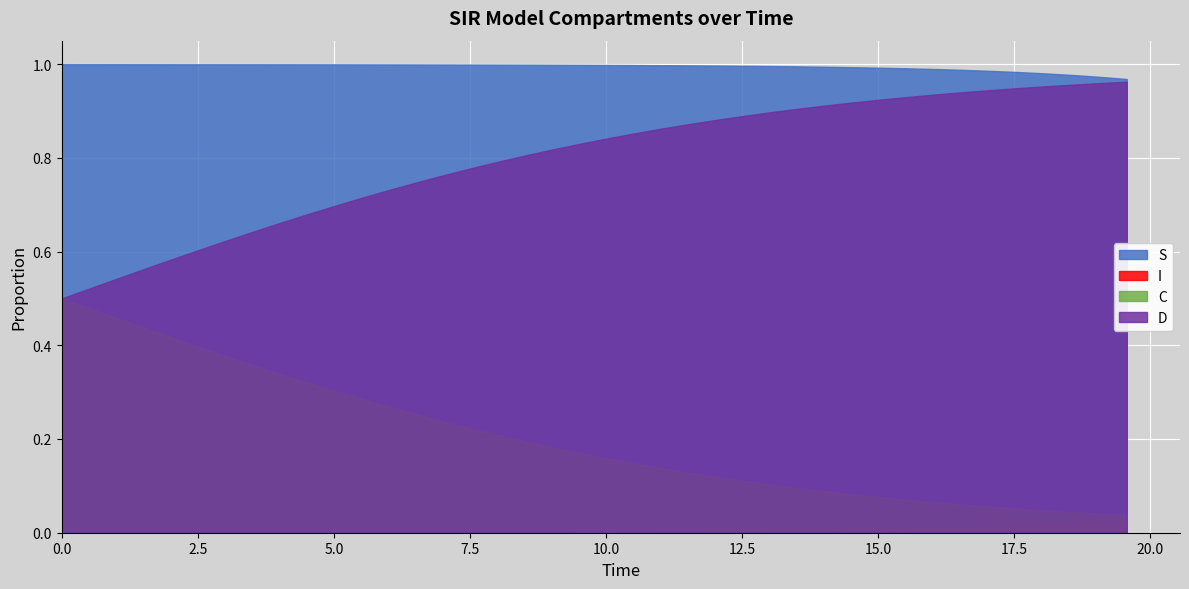

Reading left to right, what are all the values shown in this chart?

S: 0=1.0	1=1.0	2=1.0	3=1.0	4=1.0	5=1.0	6=1.0	7=1.0	8=1.0	9=1.0	10=1.0	11=1.0	12=1.0	13=1.0	14=1.0	15=1.0	16=1.0	17=1.0	18=1.0	19=1.0	20=1.0	21=1.0	22=1.0	23=1.0	24=1.0	25=1.0	26=1.0	27=1.0	28=1.0	29=1.0	30=1.0	31=1.0	32=1.0	33=1.0	34=1.0	35=1.0	36=1.0	37=1.0	38=1.0	39=1.0
I: 0=0.0	1=0.0	2=0.0	3=0.0	4=0.0	5=0.0	6=0.0	7=0.0	8=0.0	9=0.0	10=0.0	11=0.0	12=0.0	13=0.0	14=0.0	15=0.0	16=0.0	17=0.0	18=0.0	19=0.0	20=0.0	21=0.0	22=0.0	23=0.0	24=0.0	25=0.0	26=0.0	27=0.0	28=0.0	29=0.0	30=0.0	31=0.0	32=0.0	33=0.0	34=0.0	35=0.0	36=0.0	37=0.0	38=0.0	39=0.0
C: 0=0.5	1=0.5	2=0.5	3=0.4	4=0.4	5=0.4	6=0.4	7=0.4	8=0.3	9=0.3	10=0.3	11=0.3	12=0.3	13=0.3	14=0.2	15=0.2	16=0.2	17=0.2	18=0.2	19=0.2	20=0.2	21=0.1	22=0.1	23=0.1	24=0.1	25=0.1	26=0.1	27=0.1	28=0.1	29=0.1	30=0.1	31=0.1	32=0.1	33=0.1	34=0.1	35=0.1	36=0.0	37=0.0	38=0.0	39=0.0
D: 0=0.5	1=0.5	2=0.5	3=0.6	4=0.6	5=0.6	6=0.6	7=0.6	8=0.7	9=0.7	10=0.7	11=0.7	12=0.7	13=0.7	14=0.8	15=0.8	16=0.8	17=0.8	18=0.8	19=0.8	20=0.8	21=0.9	22=0.9	23=0.9	24=0.9	25=0.9	26=0.9	27=0.9	28=0.9	29=0.9	30=0.9	31=0.9	32=0.9	33=0.9	34=0.9	35=0.9	36=1.0	37=1.0	38=1.0	39=1.0